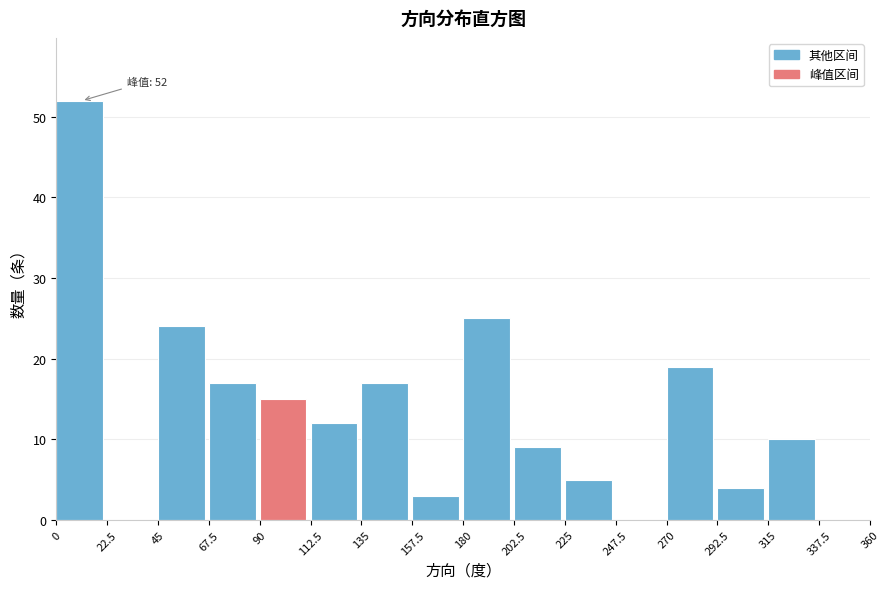

Over which range of the x-axis is the bar tallest?

0 to 22.5